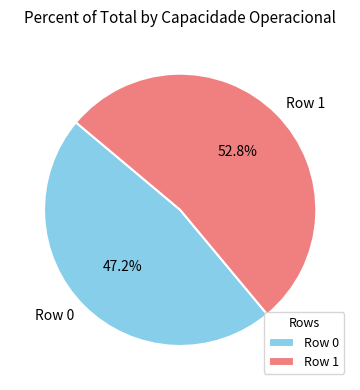

Combined, what portion of the pie is Row 1 and Row 0?

100.0%